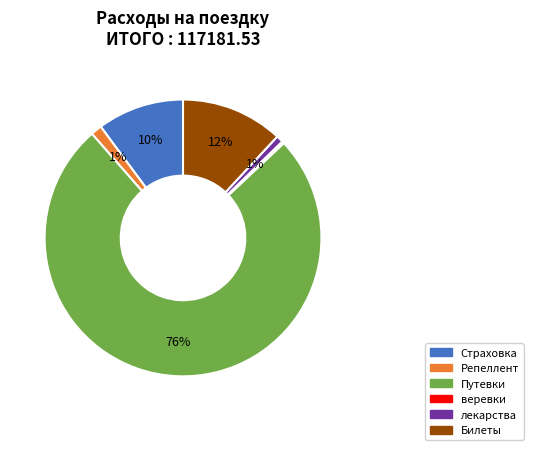

Is the sum of Билеты and Страховка greater than half?

No